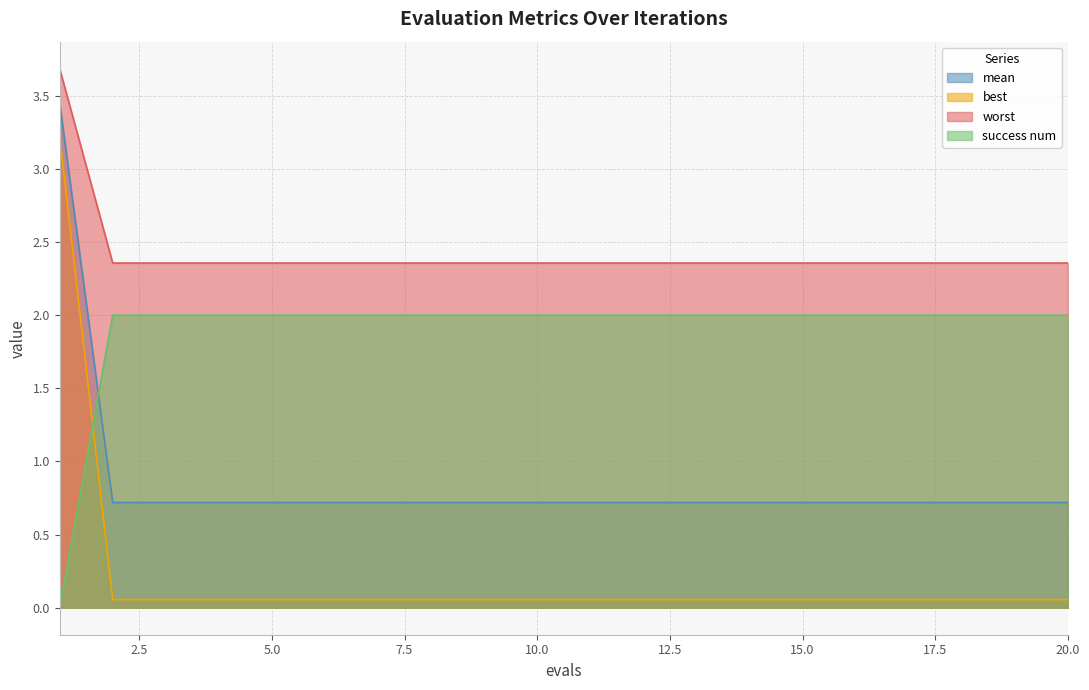

At 8, list the series in order from smallest to largest.

best, mean, success num, worst